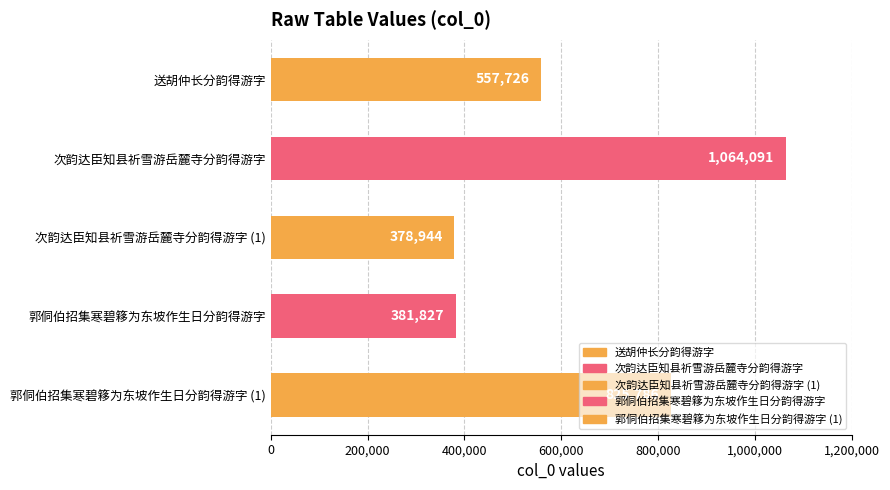

What is the average value?

641675